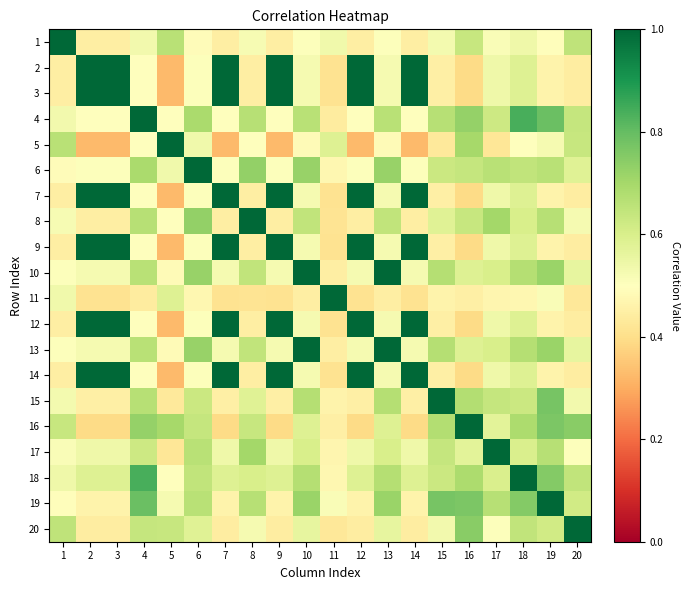

What is the smallest value displayed?

0.3